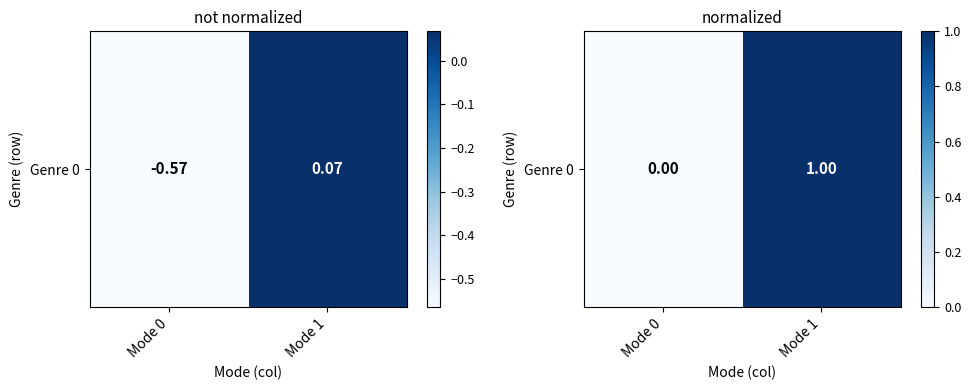

At which label is the value closest to 0?

Mode 0